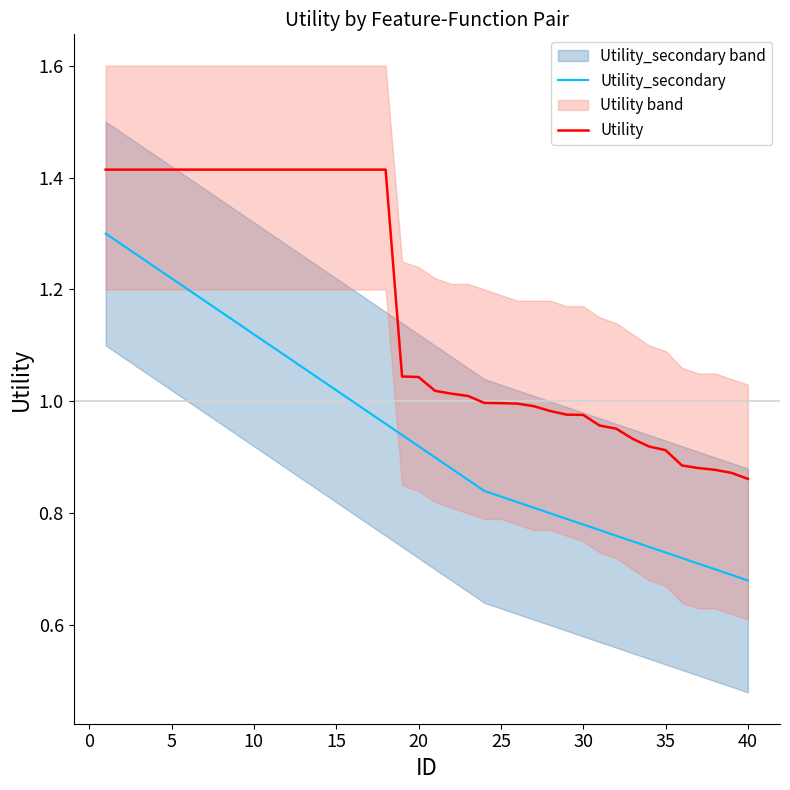

What is the sum of all Utility_secondary values?

37.8